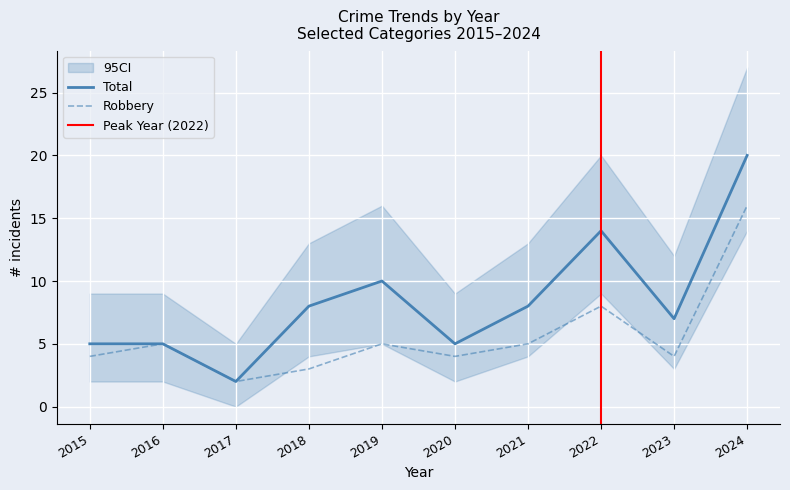

What is the lowest value of the Total series?

2